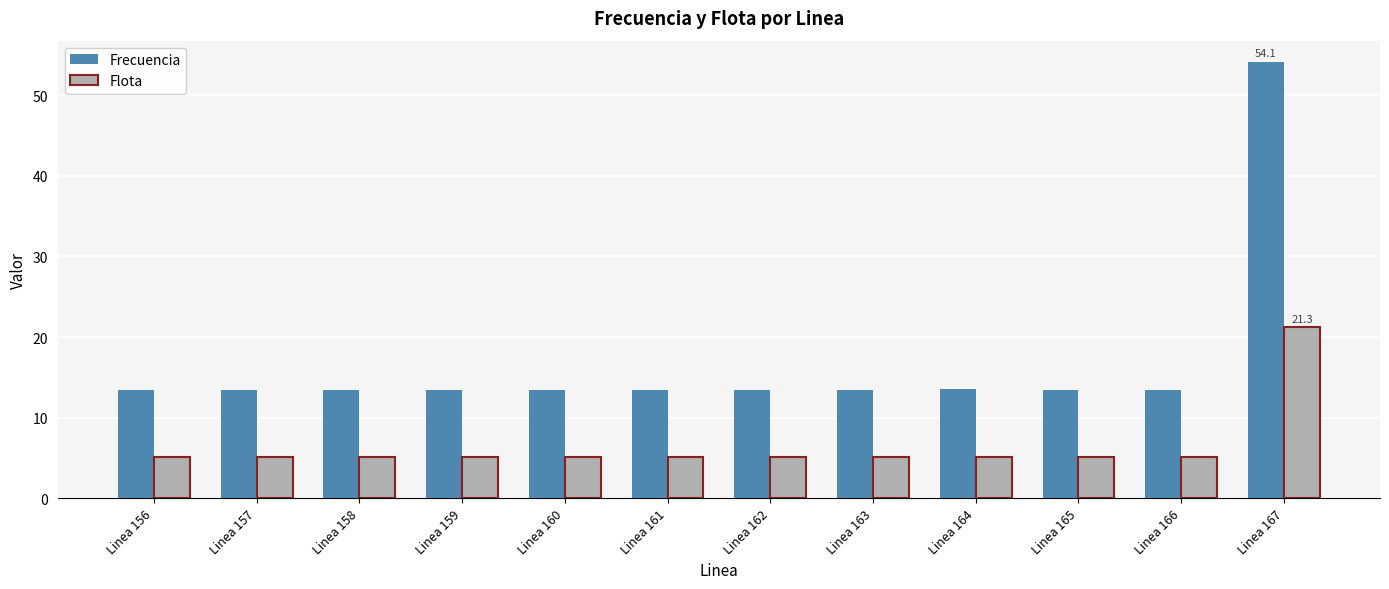

Reading left to right, extract all data points from this chart.

Frecuencia: 13.5	13.5	13.5	13.5	13.5	13.5	13.5	13.5	13.5	13.5	13.5	54.1
Flota: 5.1	5.1	5.1	5.1	5.1	5.1	5.1	5.1	5.1	5.1	5.1	21.3